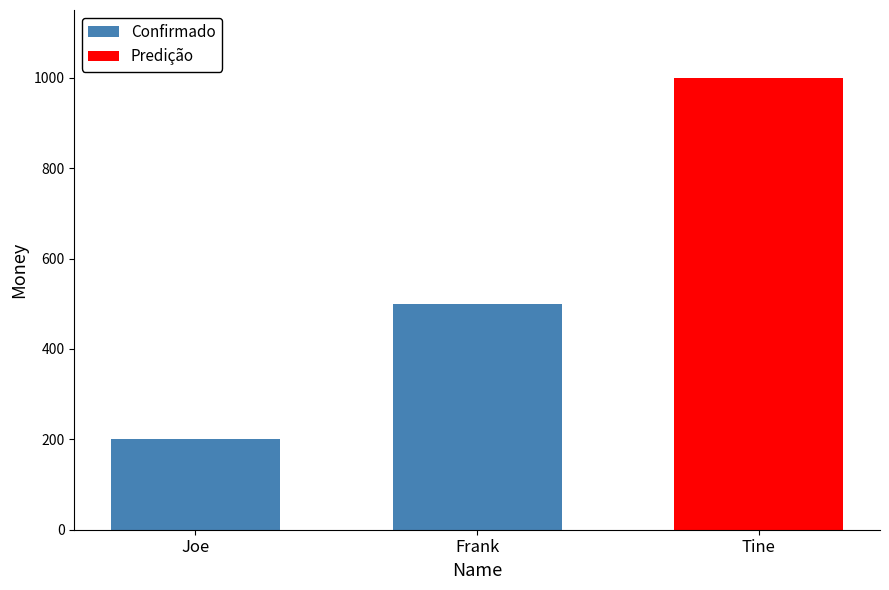

Count the number of data series in this chart.

1